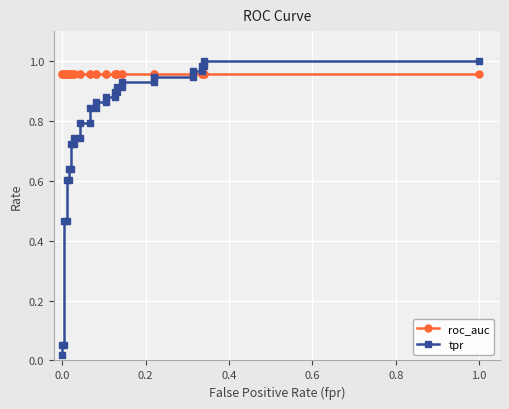

Between 1.0 and 34, which is larger?

1.0